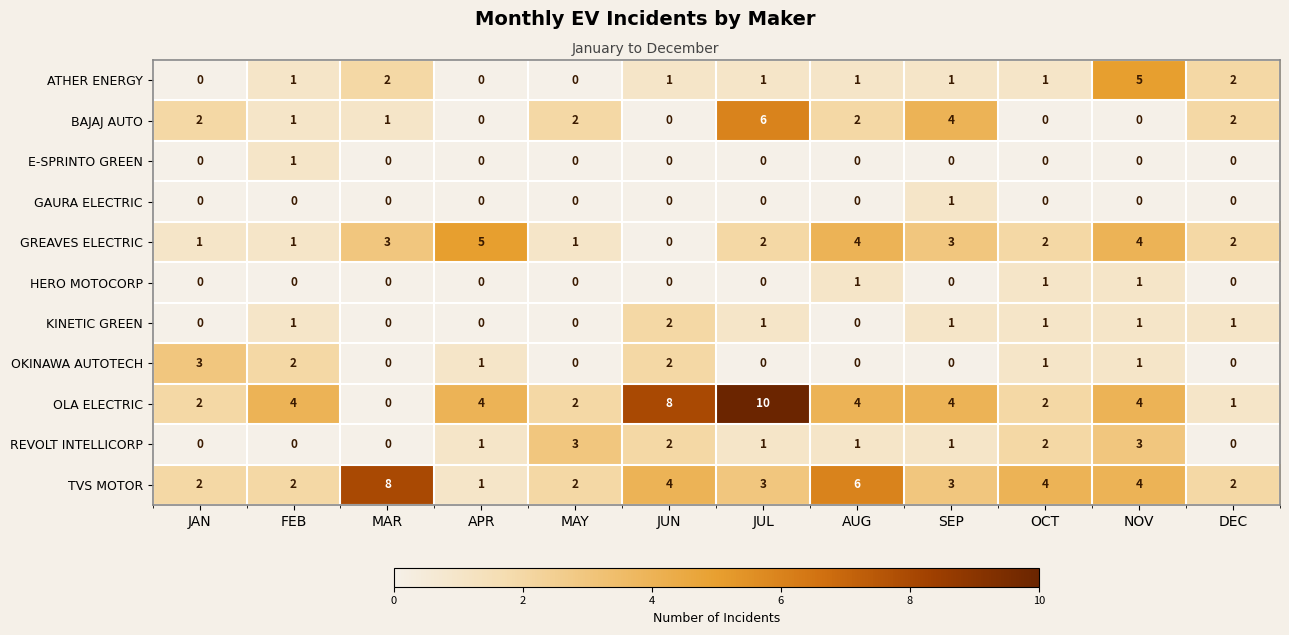

What is the difference between the maximum and minimum values in the GREAVES ELECTRIC series?

5